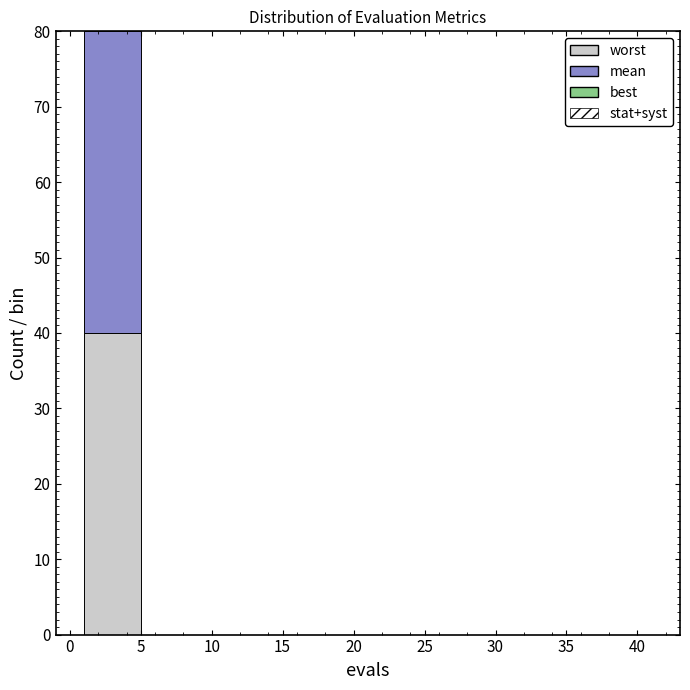

What is the total height of the stacked bar covering 1 to 5 on the x-axis? The values are not printed on the chart, so give them approximately, as read against the axis.

80